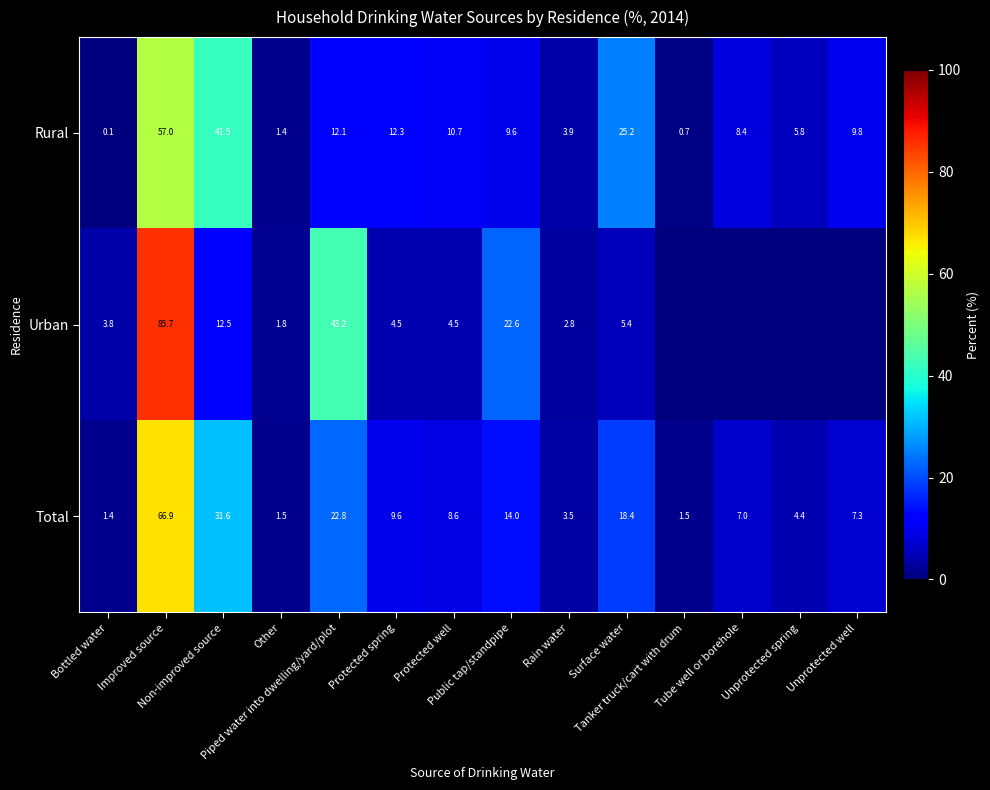

What is the difference between the second highest and second lowest values in the Total series?

30.1